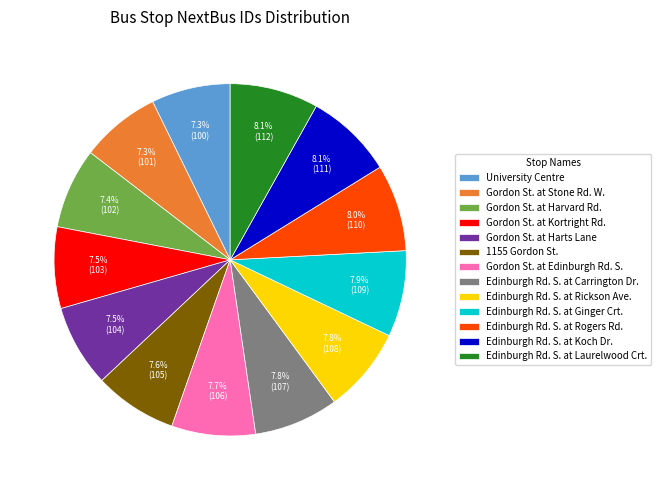

What percentage is the Edinburgh Rd. S. at Rickson Ave. slice, to the nearest percent?

8%